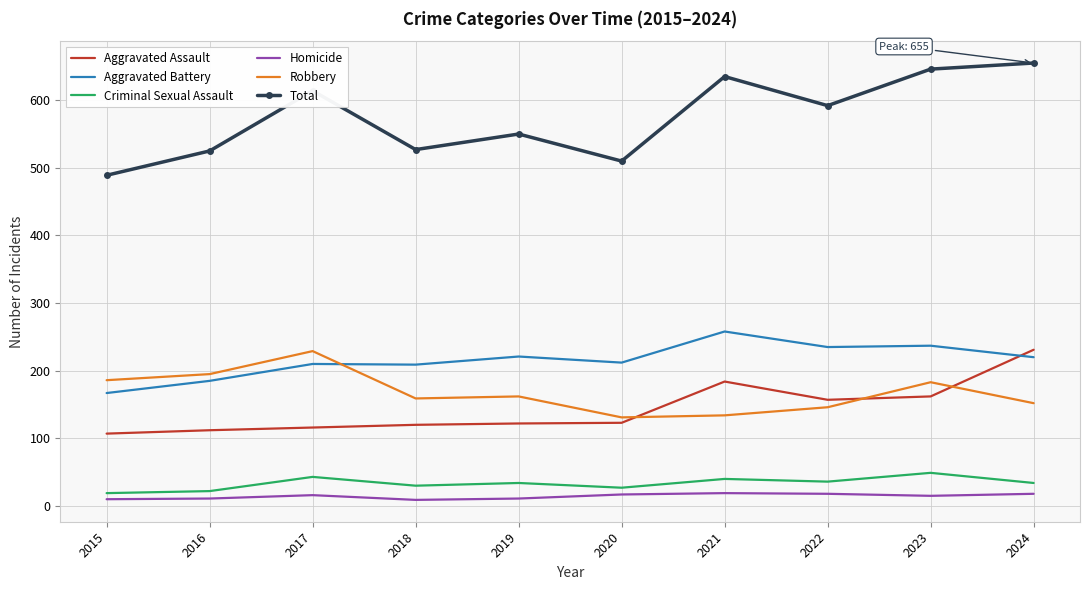

What is the average value of the Total series?

574